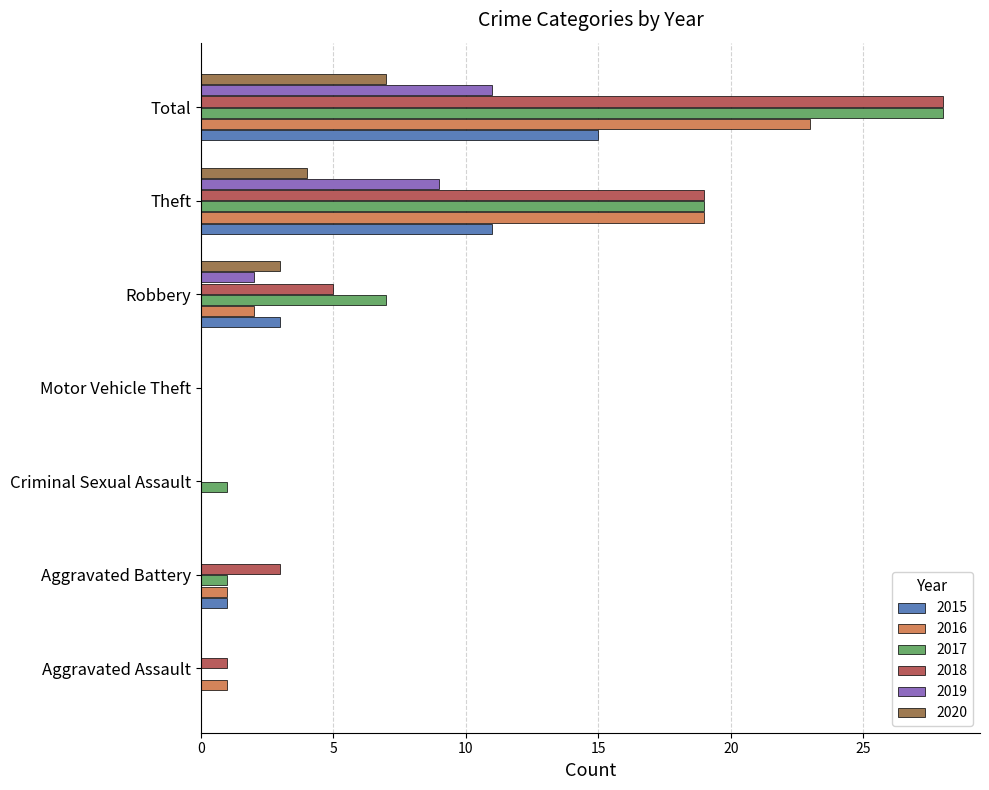

What is the sum of the 2017 values at Robbery and Total?

35